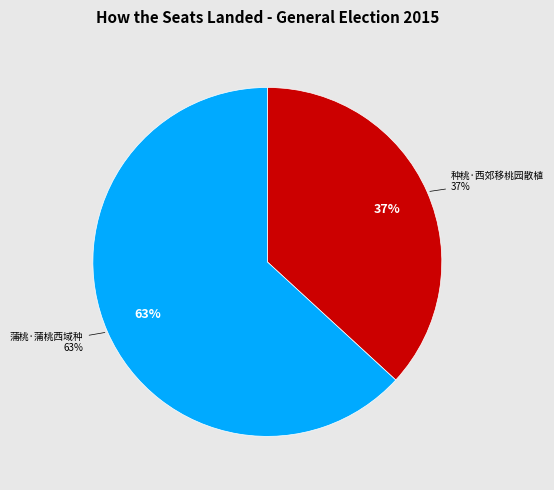

To the nearest percent, what percentage of the pie is 蒲桃·蒲桃西域种?

63%